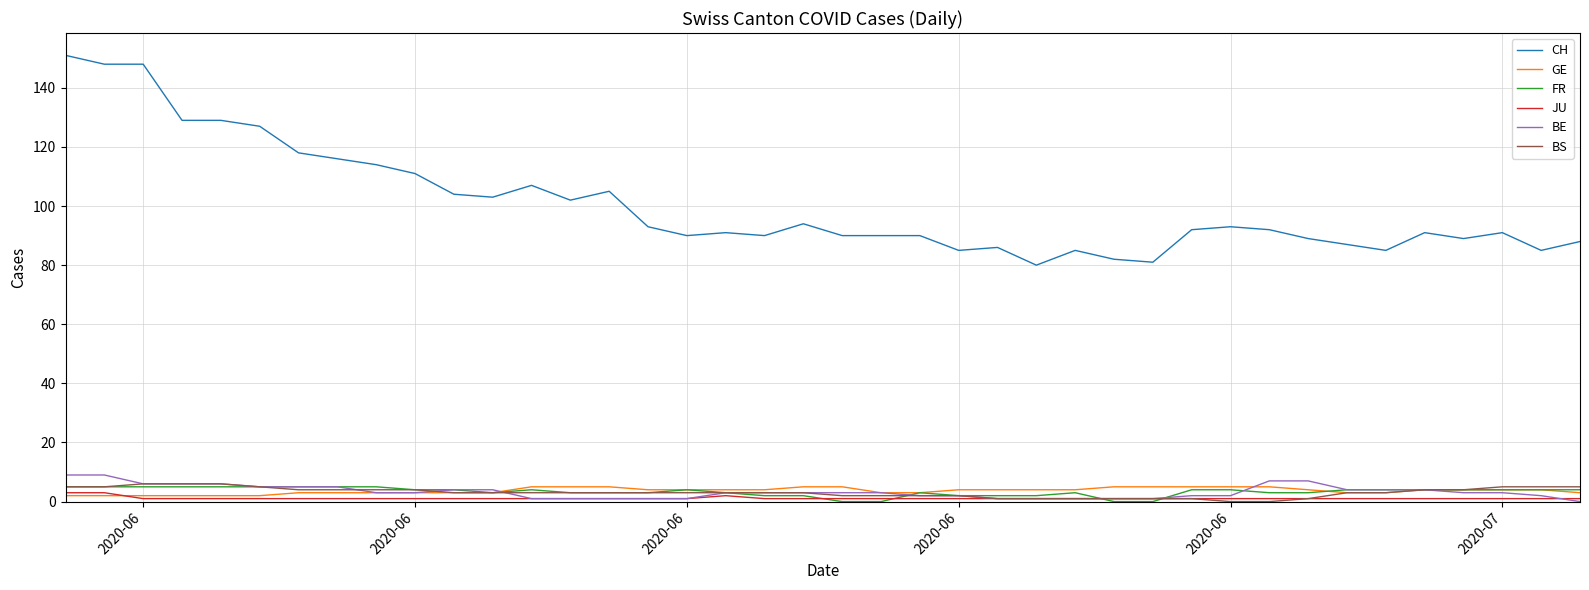

What is the greatest value displayed?

151